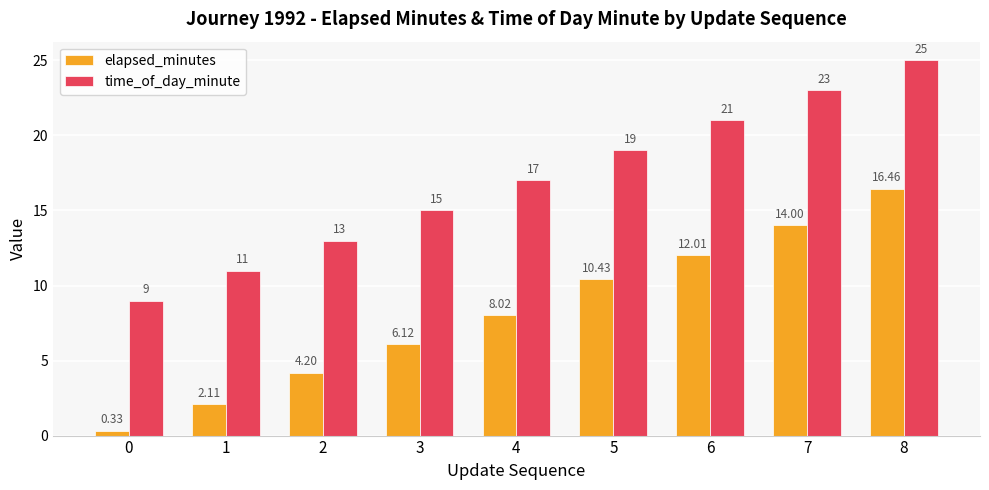

At 8, list the series in order from smallest to largest.

elapsed_minutes, time_of_day_minute